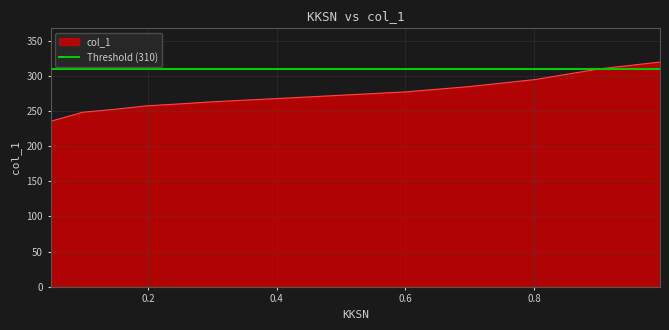

At which category does the chart reach its peak across all series?

0.9953